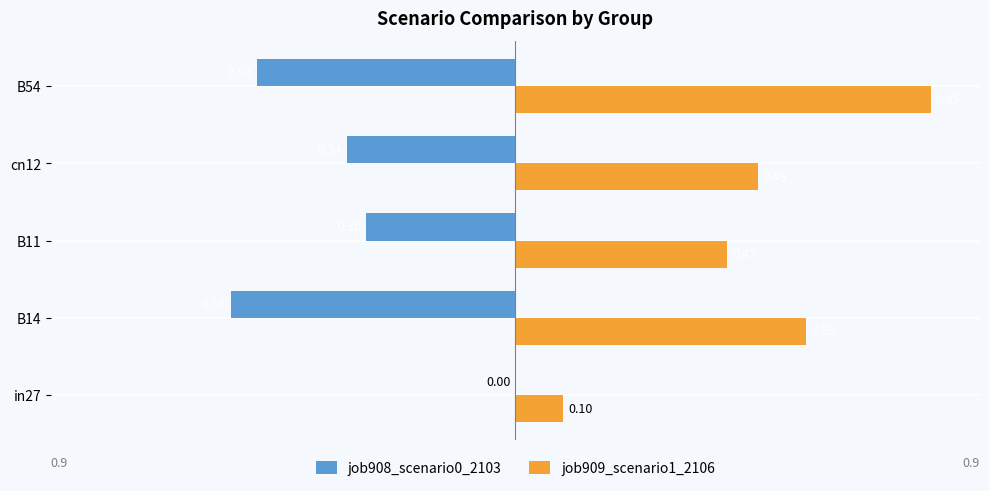

What is the sum of all job908_scenario0_2103 values?

-1.8